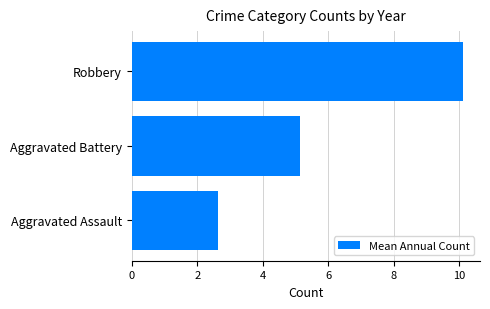

What is the approximate value at Aggravated Assault?

2.6